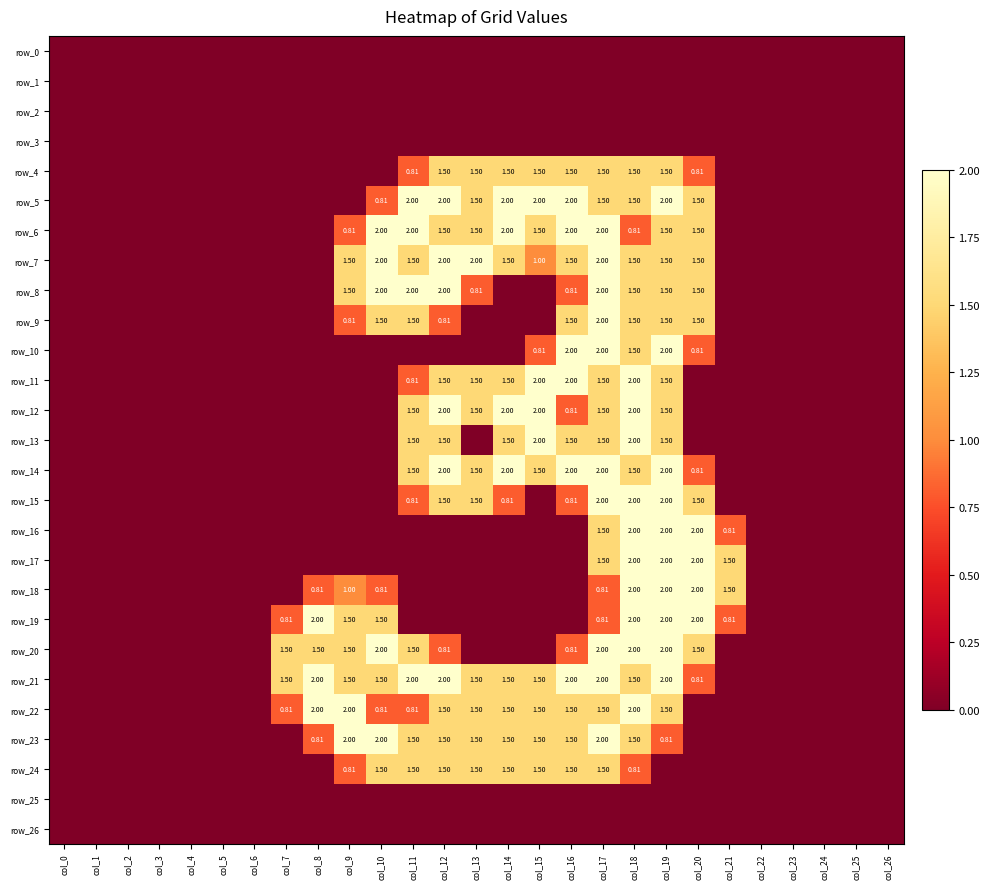

The value of row_11 at col_5 is 0.0. True or false?

True